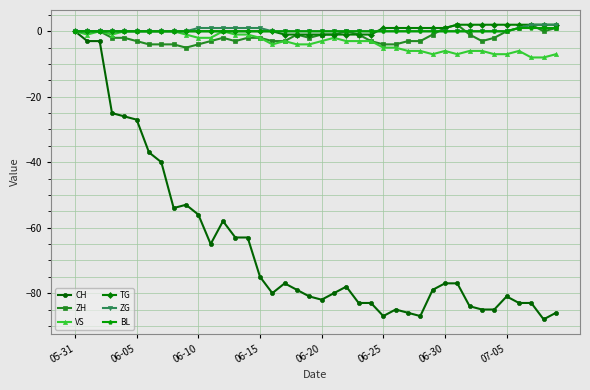

Which series has the widest spread of values?

CH